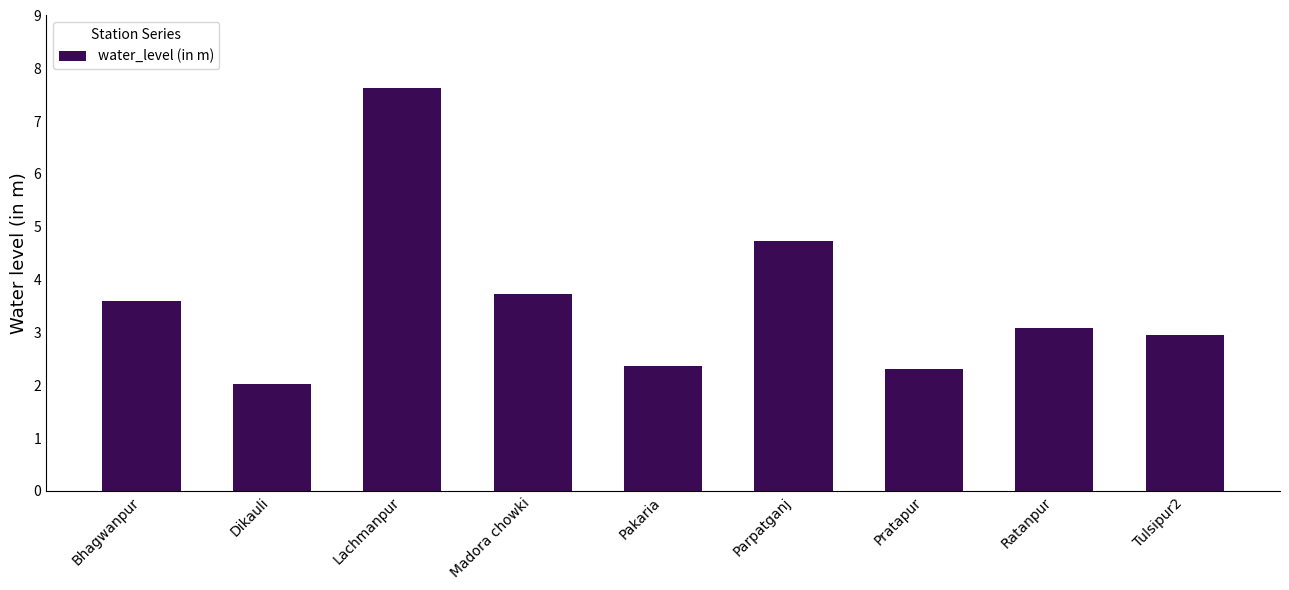

What is the smallest value displayed?

2.0